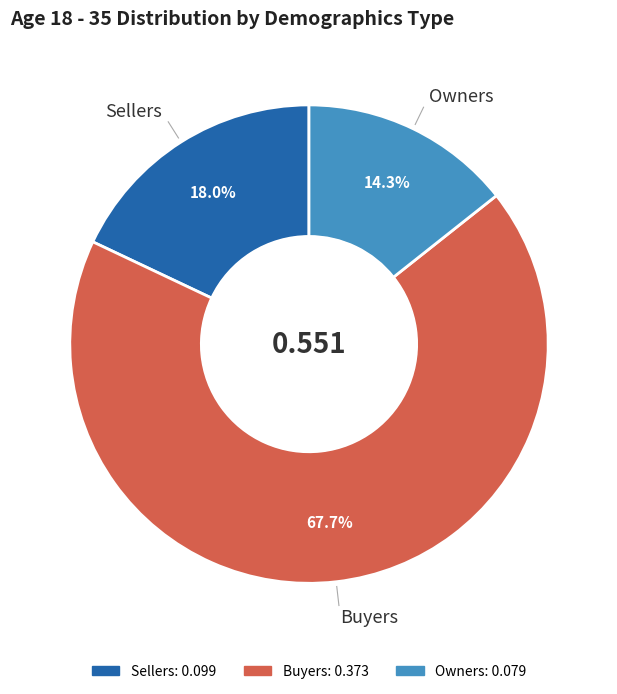

What portion of the pie excludes Buyers?

32.3%